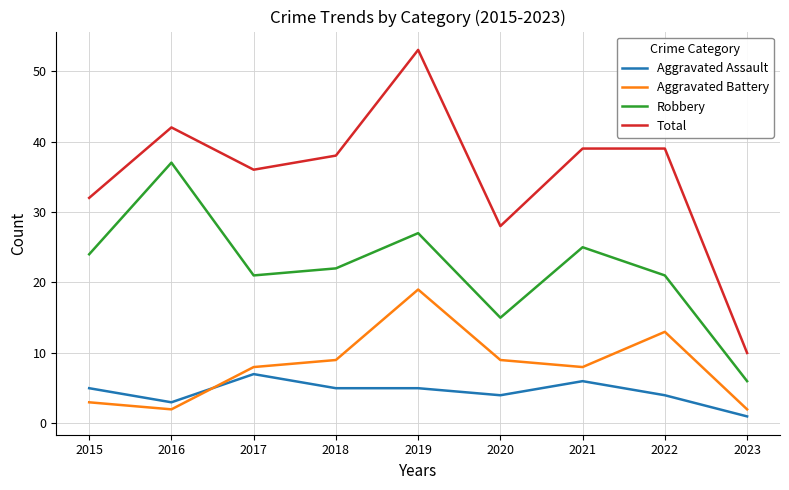

At which category is the sum across all series the highest?

2019